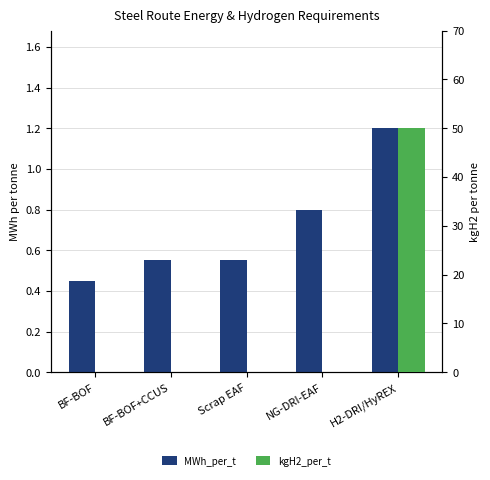

How many distinct data groups are displayed?

2